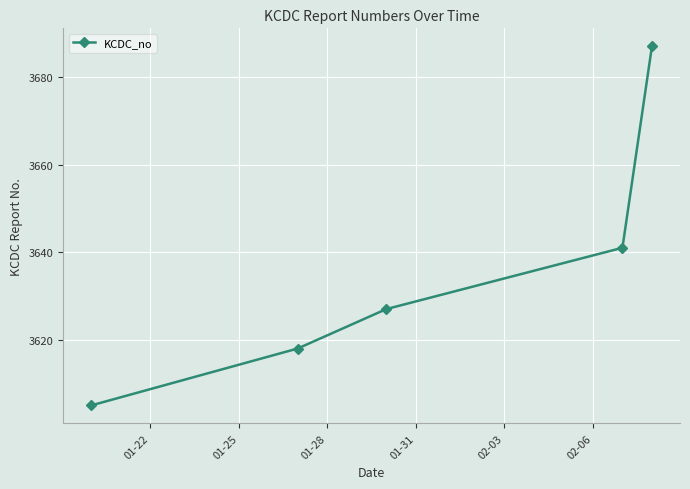

What is the value of the 1st point from the left?

3605